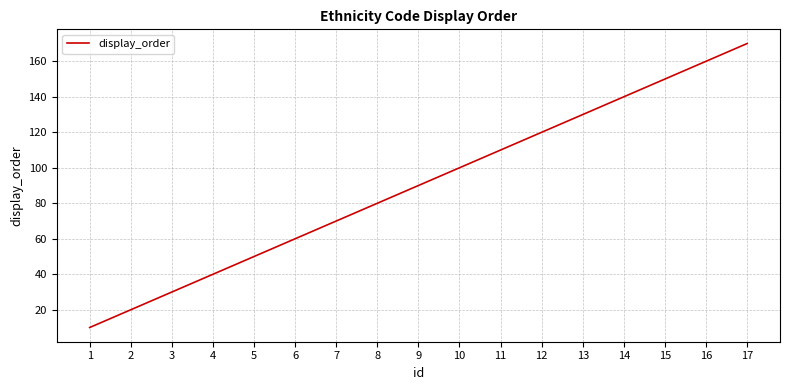

How many lines are shown in the chart?

1